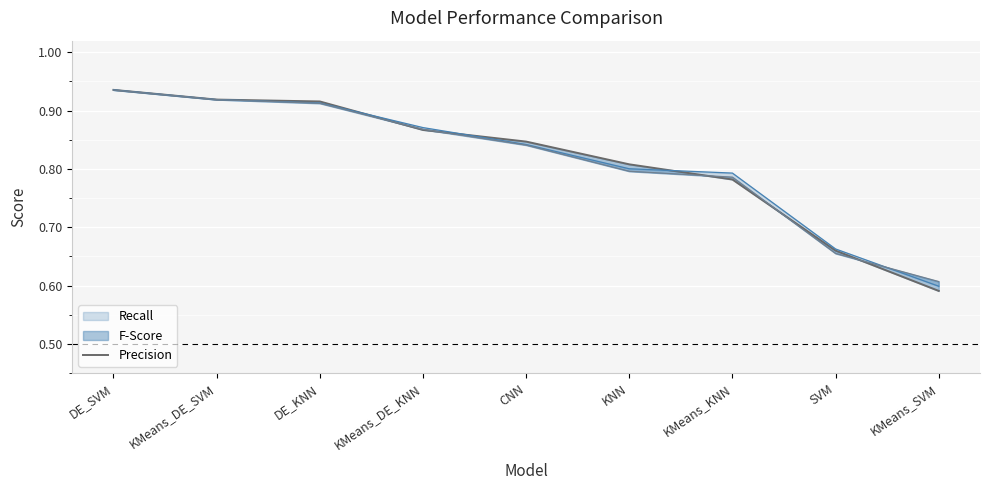

Is it true that the value at CNN is 0.8?

True